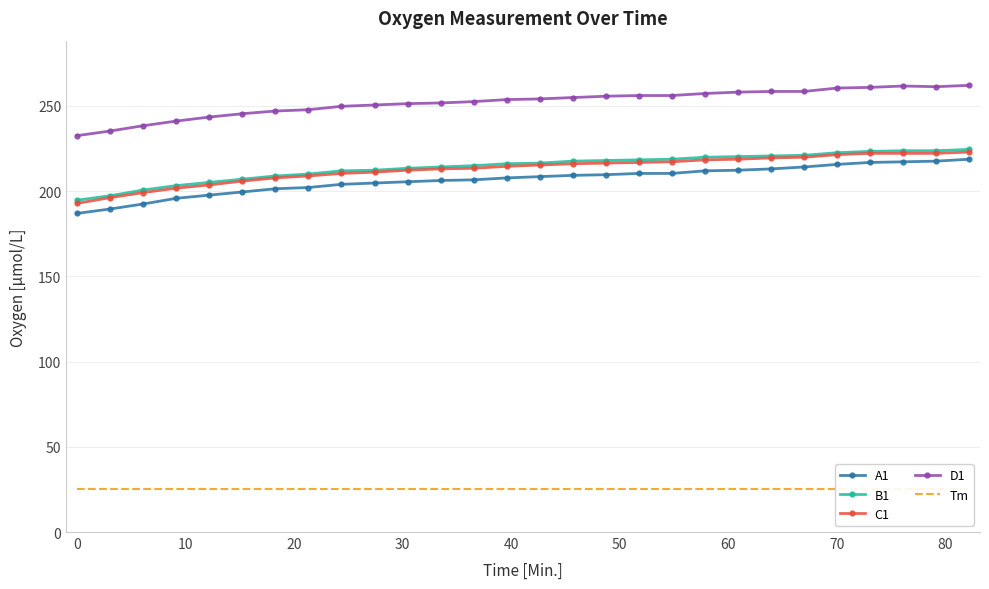

How many data points in B1 are less than 216?

13